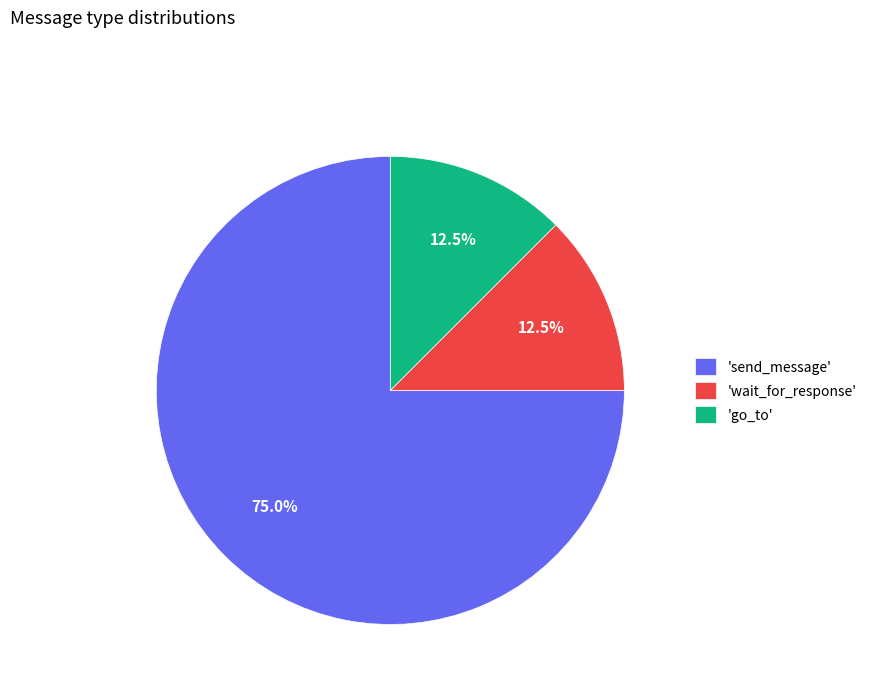

Approximately how many times larger is the value at 'send_message' compared to 'wait_for_response'?

6.0